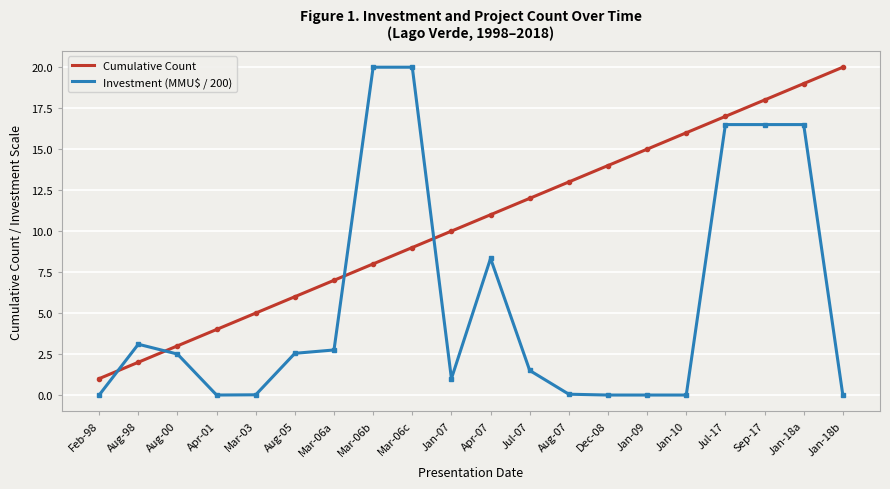

Rank the series at Jan-18b from highest to lowest value.

Cumulative Count, Investment (MMU$ / 200)